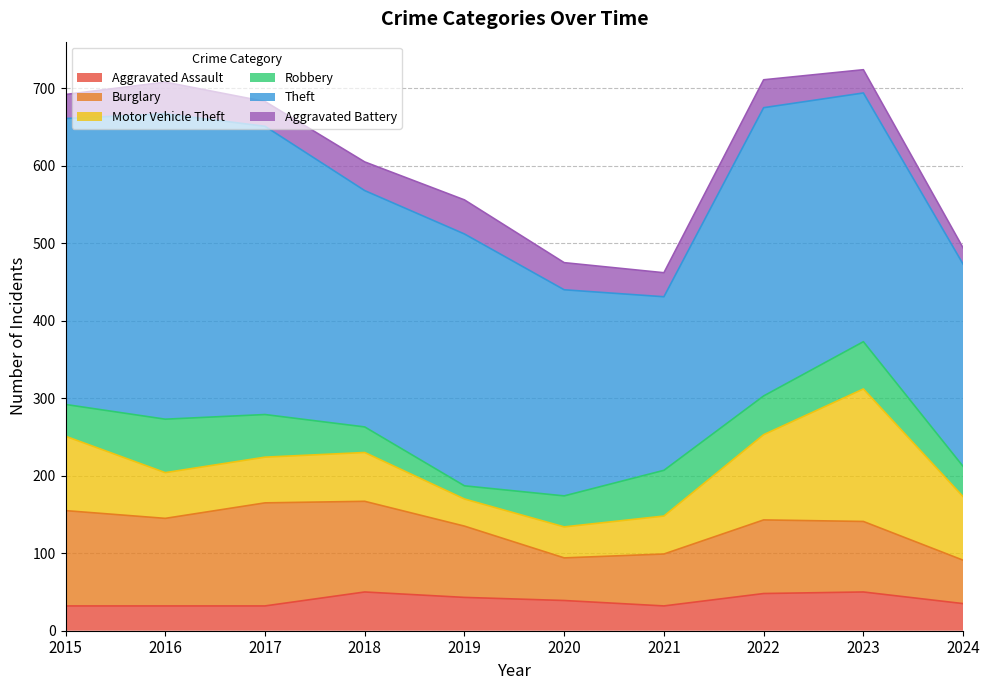

True or false: Aggravated Assault has a value of 13 at 2023.

False